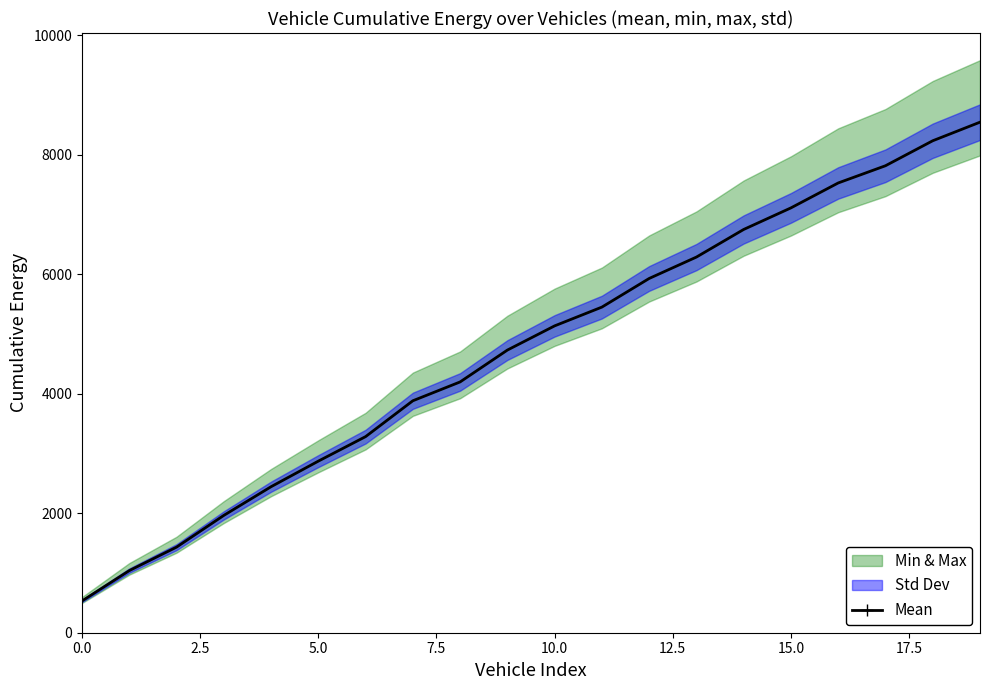

How many lines are shown in the chart?

1